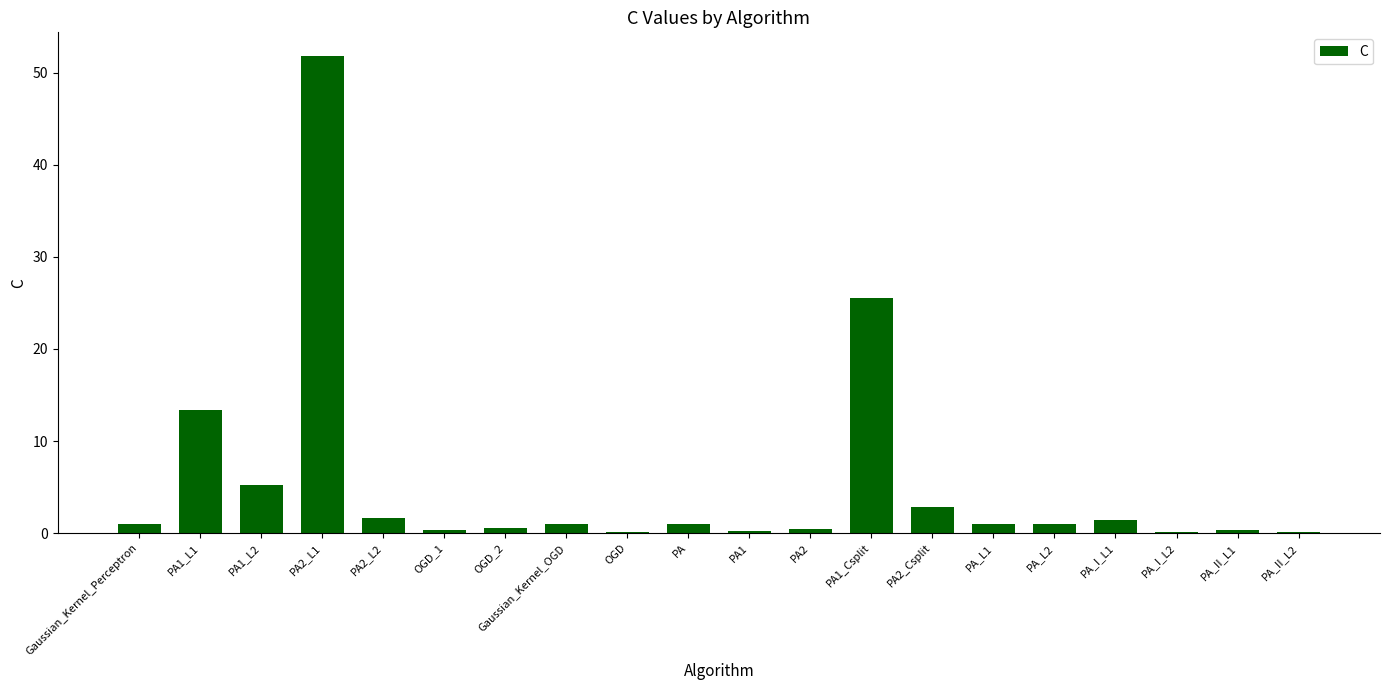

What is the sum of all values?

109.0